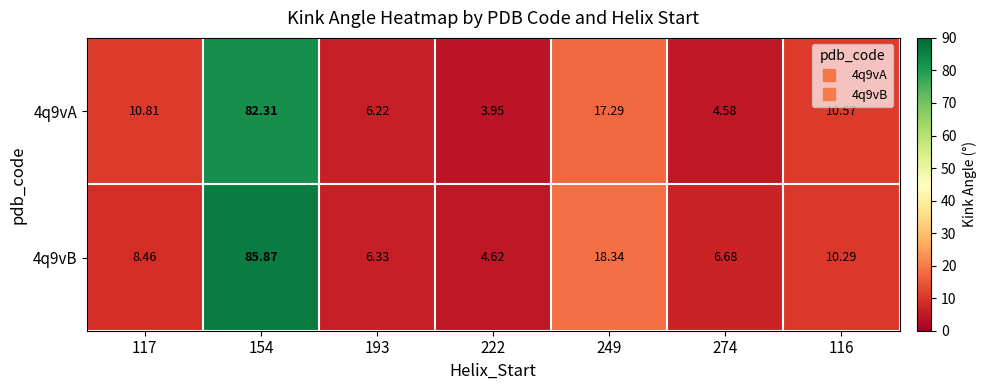

Which series changed the most between 117 and 222?

4q9vA